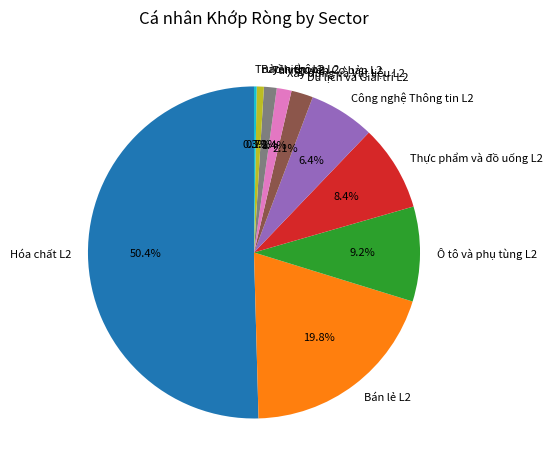

What is the majority slice?

Hóa chất L2